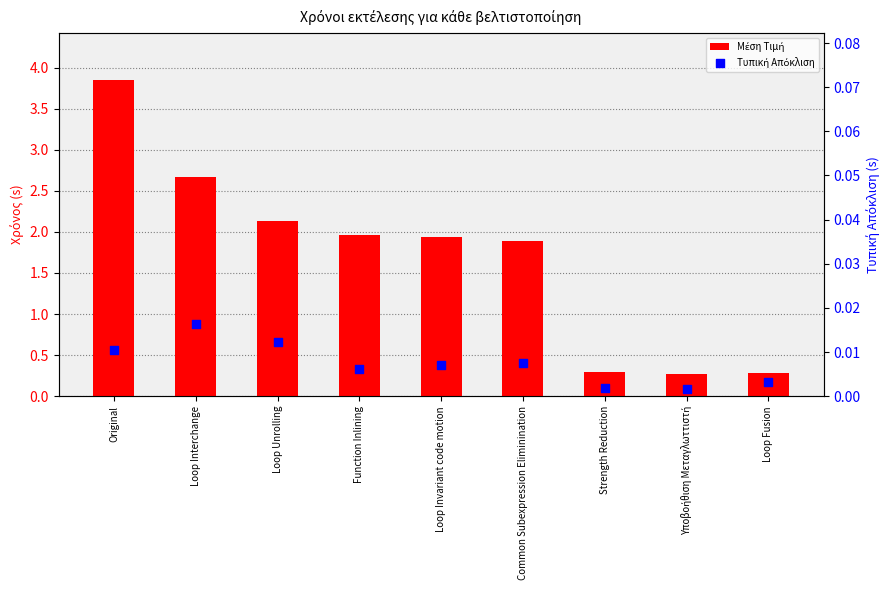

Which series contains the lowest Y value?

Τυπική Απόκλιση